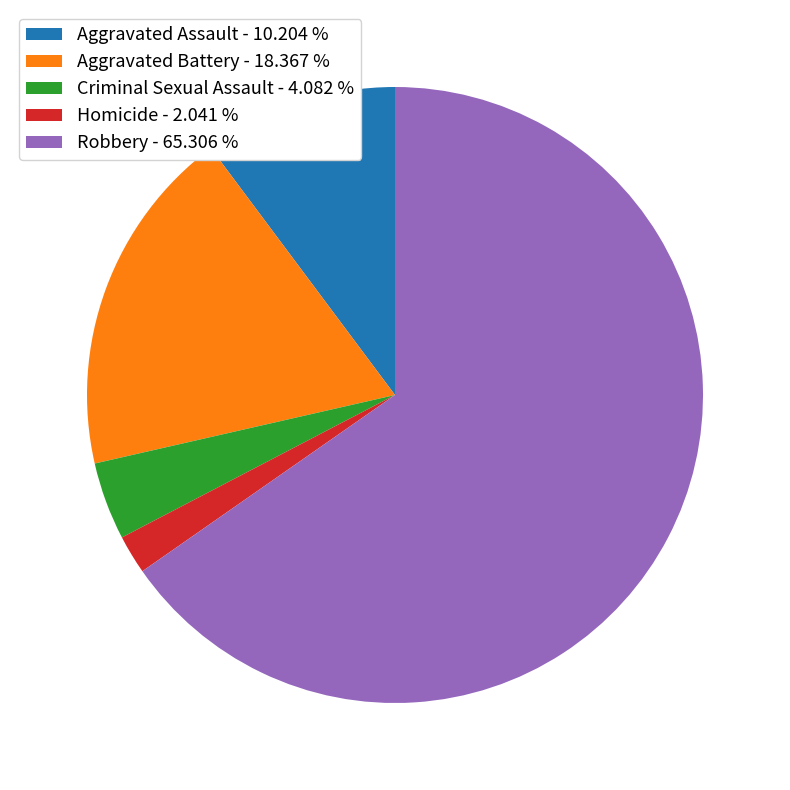

Which slice represents more than half of the pie?

Robbery